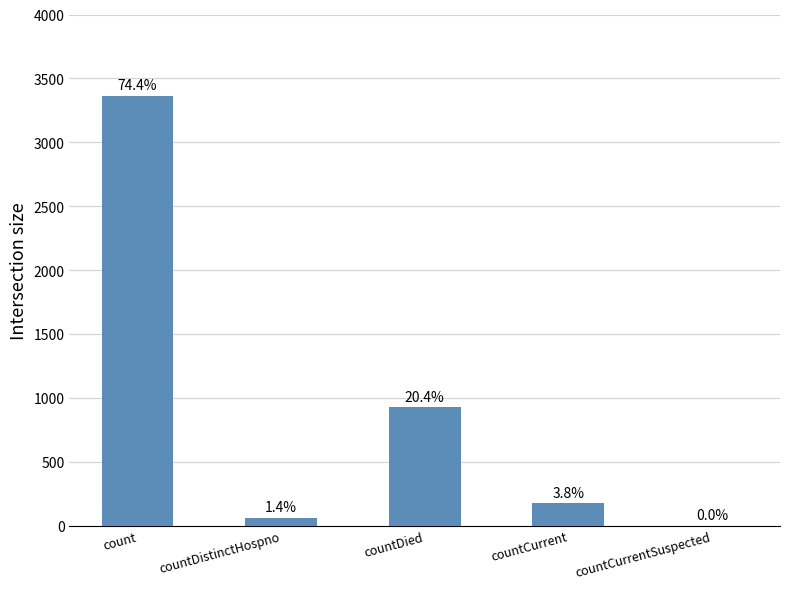

Reading right to left, extract all data points from this chart.

0	173	925	62	3364